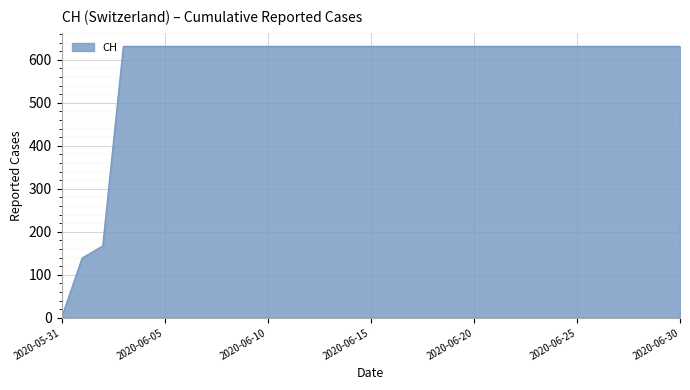

What is the difference between the maximum and minimum values?

631